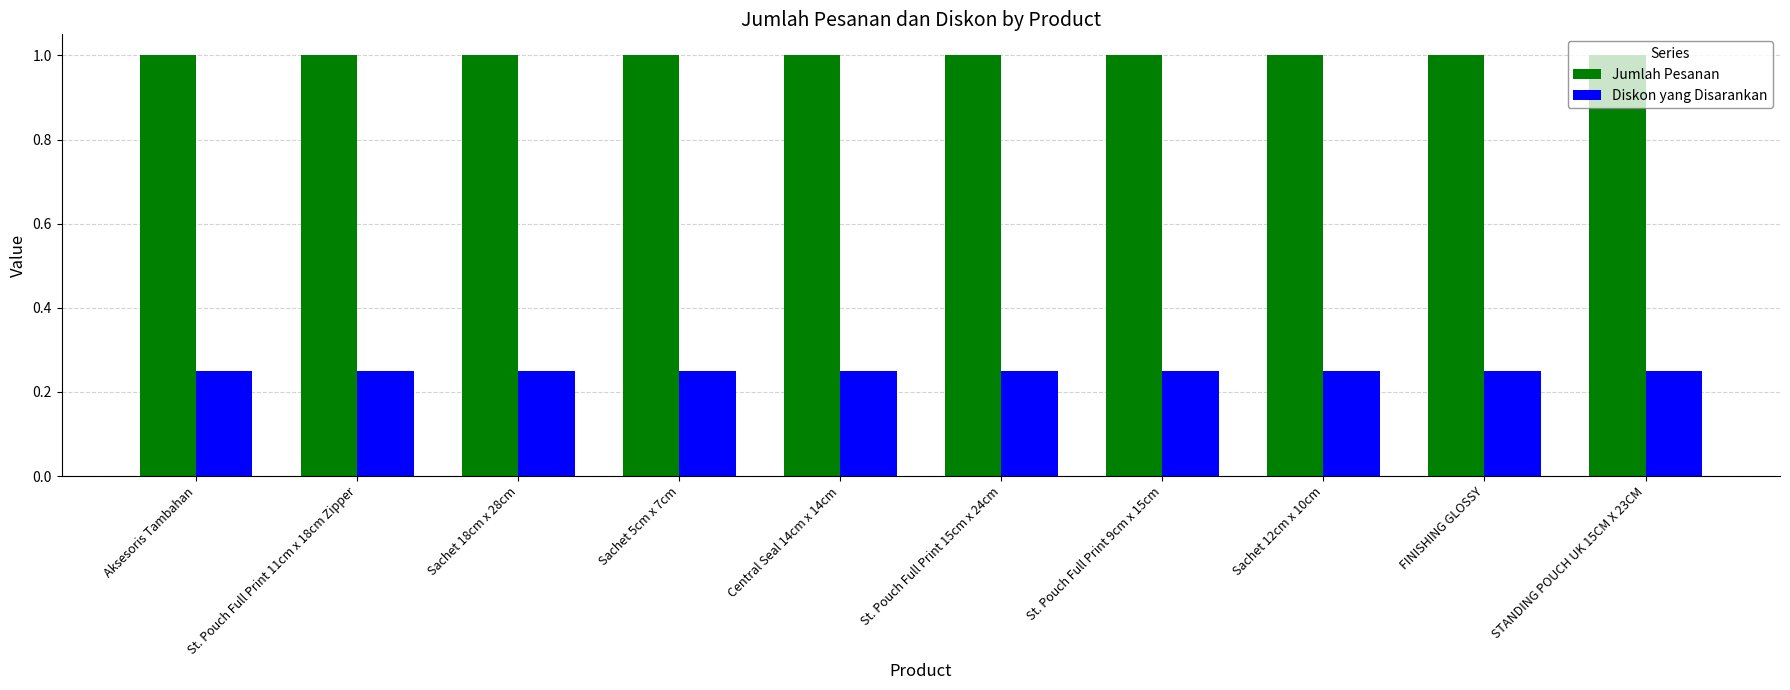

Is the value of Jumlah Pesanan at St. Pouch Full Print 15cm x 24cm greater than the value of Diskon yang Disarankan at STANDING POUCH UK 15CM X 23CM?

Yes